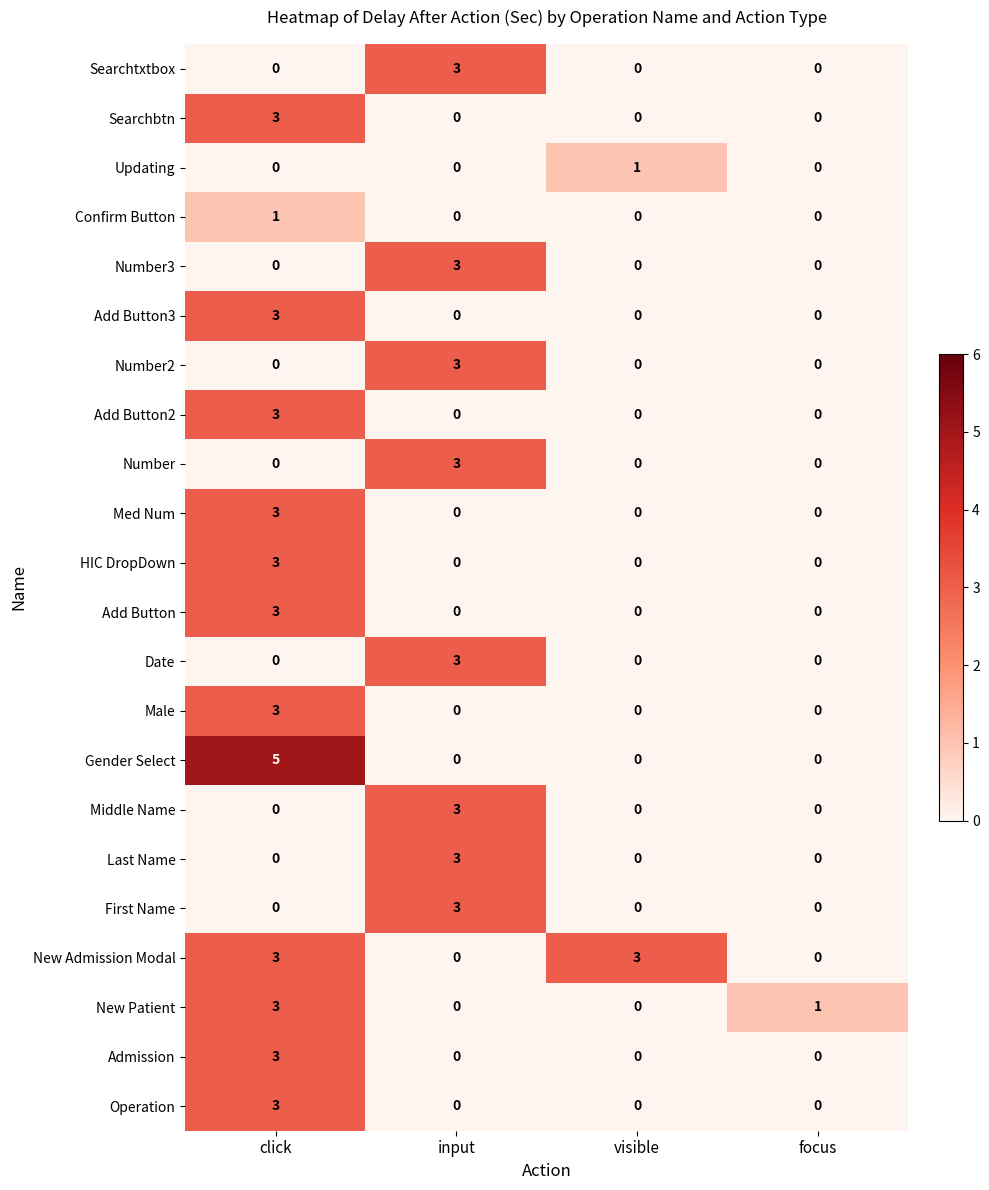

What is the maximum value shown in the chart?

5